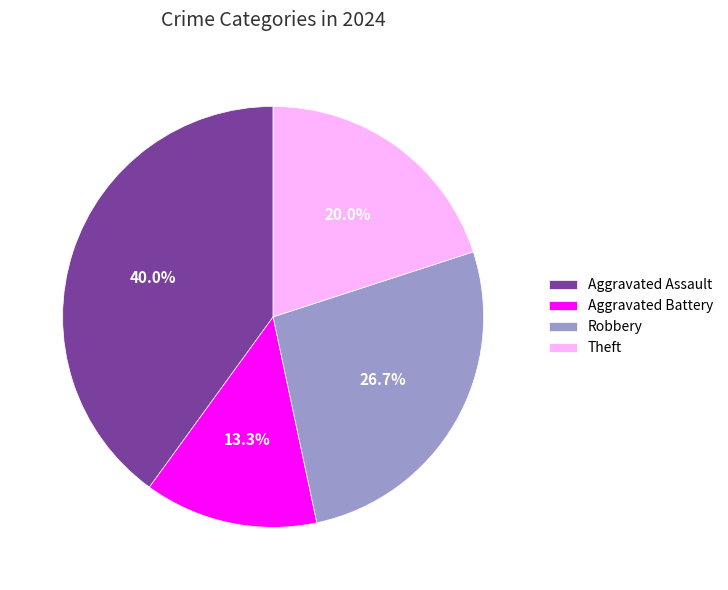

Which slice is the smallest?

Aggravated Battery